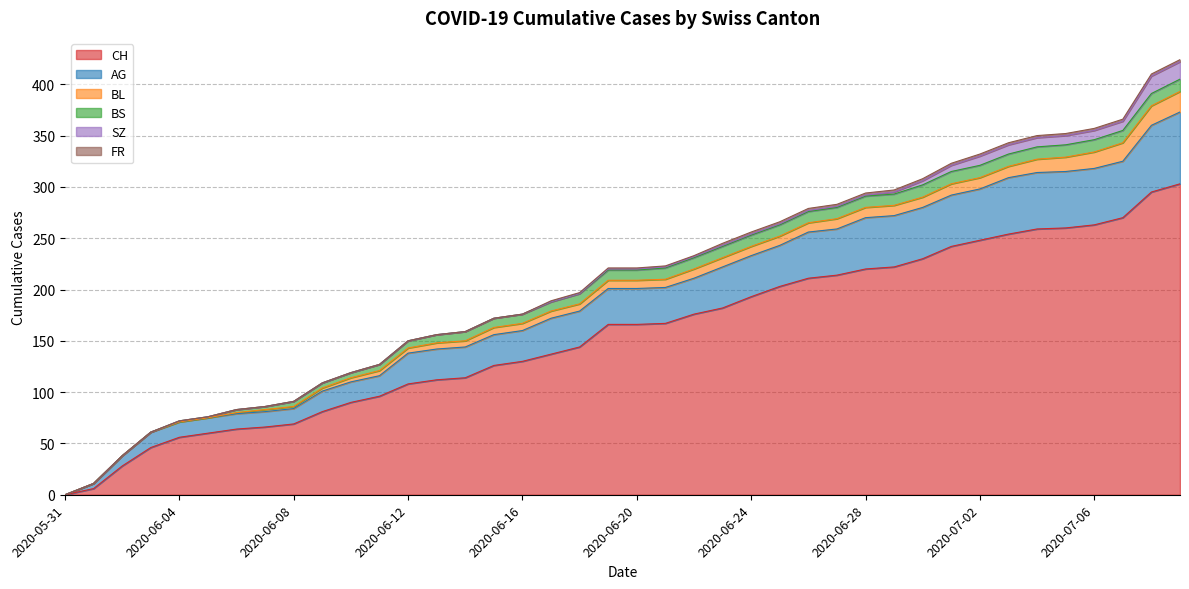

True or false: FR and AG intersect in this chart.

False